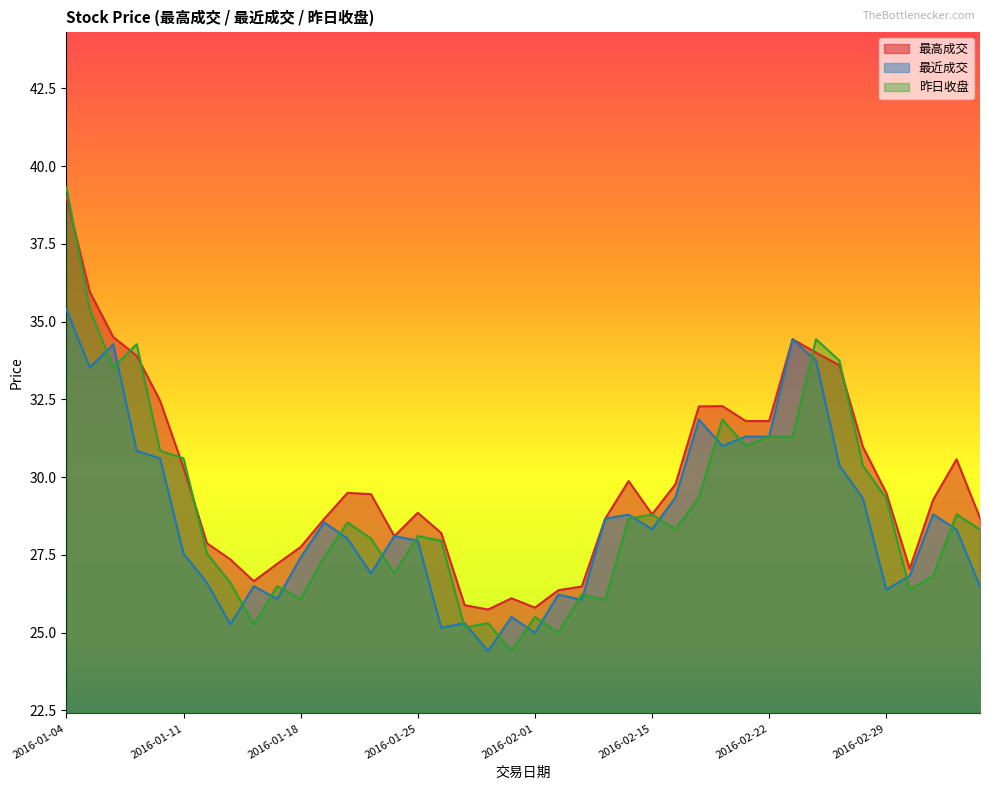

Reading left to right, what are all the values shown in this chart?

最高成交: 39.0	36.0	34.5	33.9	32.5	30.3	27.9	27.4	26.6	27.2	27.8	28.6	29.5	29.4	28.1	28.9	28.2	25.9	25.7	26.1	25.8	26.4	26.5	28.7	29.9	28.8	29.8	32.3	32.3	31.8	31.8	34.4	34.0	33.6	31.0	29.5	27.1	29.3	30.6	28.7
最近成交: 35.4	33.5	34.3	30.8	30.6	27.5	26.6	25.3	26.5	26.1	27.4	28.5	28.0	26.9	28.1	27.9	25.2	25.3	24.4	25.5	25.0	26.2	26.1	28.7	28.8	28.3	29.3	31.9	31.0	31.3	31.3	34.4	33.7	30.4	29.3	26.4	26.8	28.8	28.3	26.5
昨日收盘: 39.3	35.4	33.5	34.3	30.8	30.6	27.5	26.6	25.3	26.5	26.1	27.4	28.5	28.0	26.9	28.1	27.9	25.2	25.3	24.4	25.5	25.0	26.2	26.1	28.7	28.8	28.3	29.3	31.9	31.0	31.3	31.3	34.4	33.7	30.4	29.3	26.4	26.8	28.8	28.3